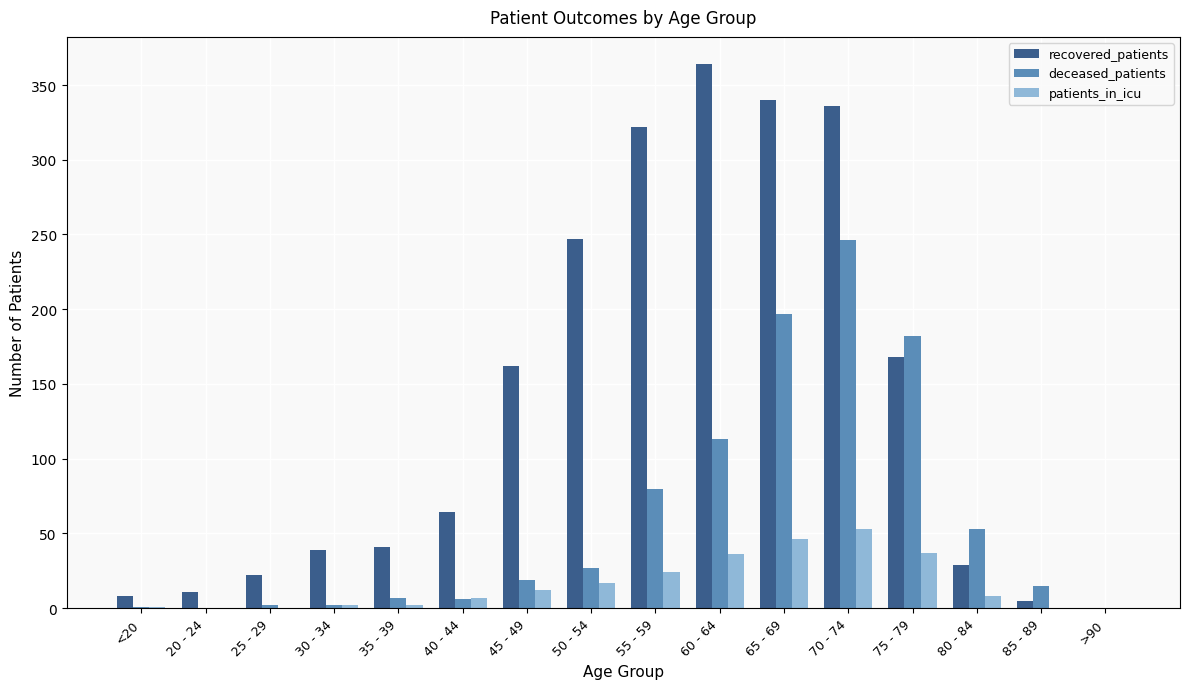

What is the greatest value displayed?

364